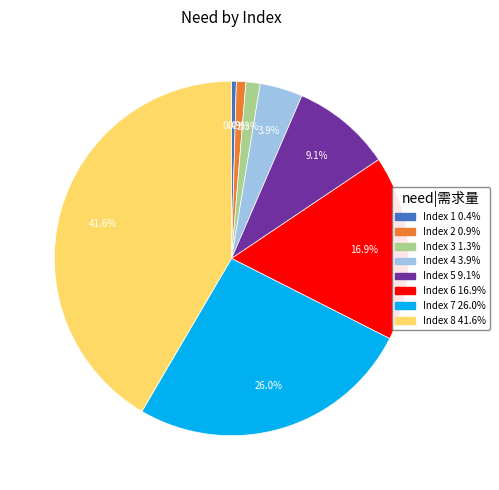

Is there a majority slice in this chart?

No